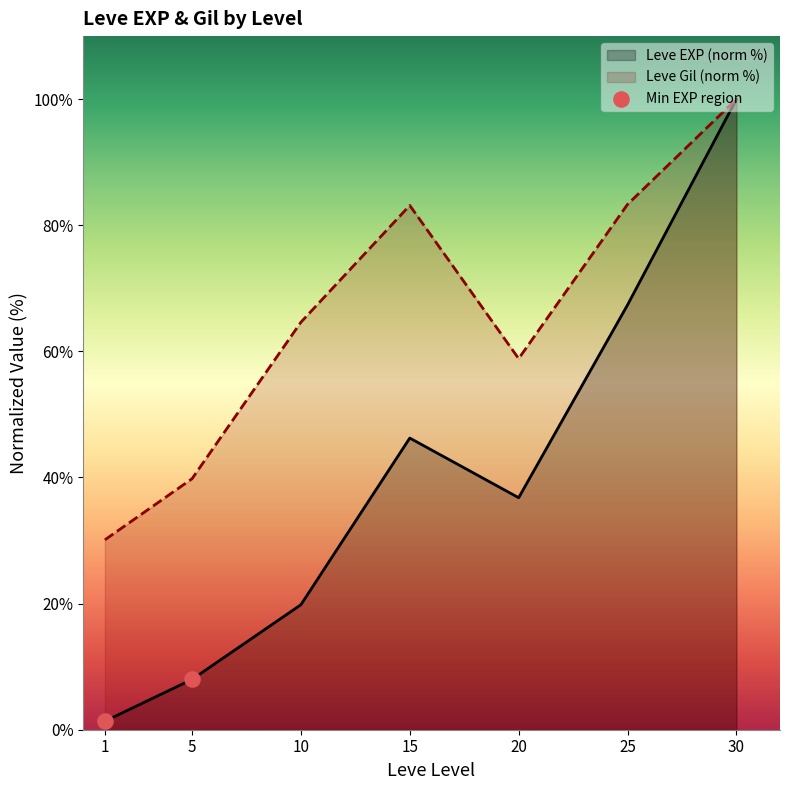

Which has a higher value, 5 or 1?

5